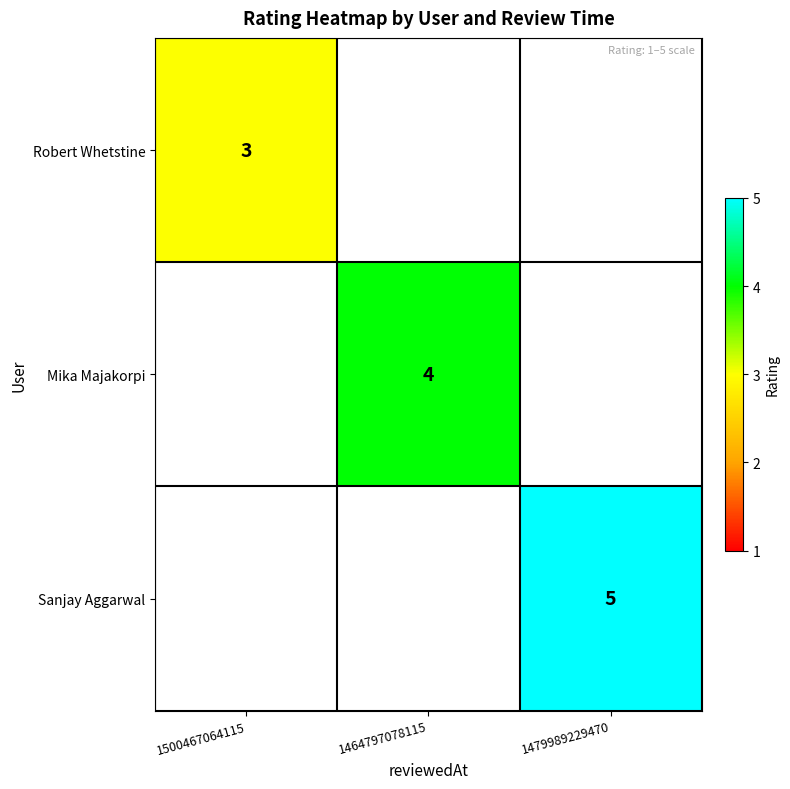

The Robert Whetstine series shows 4.4 at 1500467064115. True or false?

False